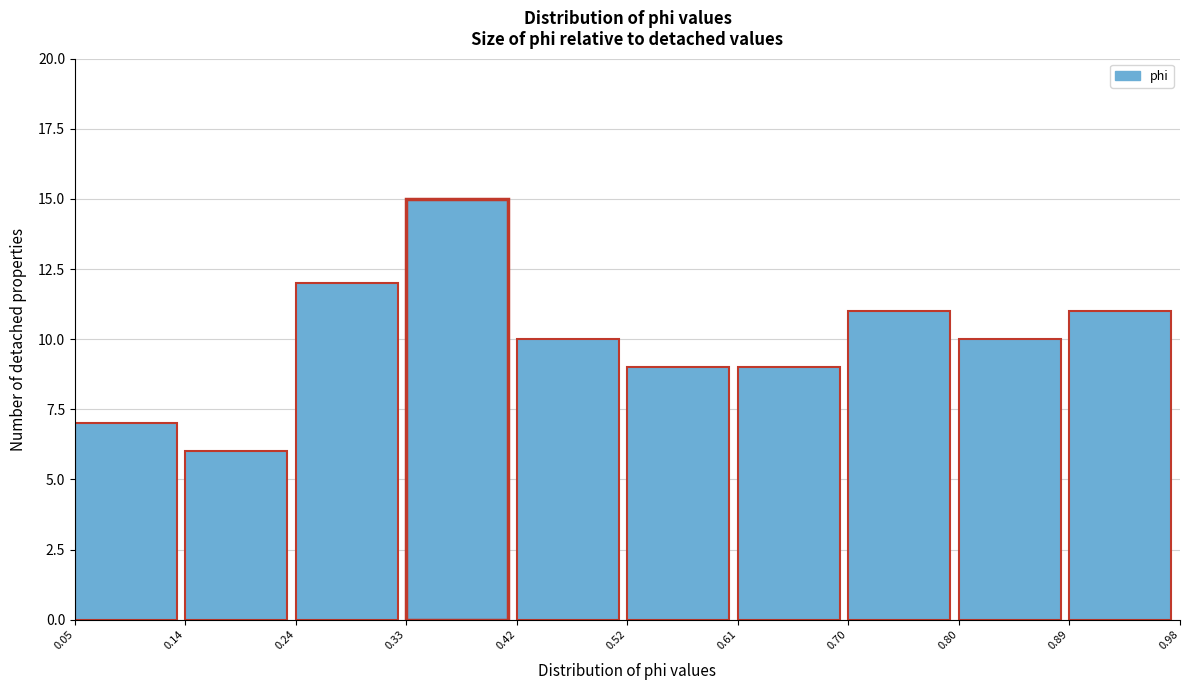

Over which range of the x-axis is the bar tallest?

0.33 to 0.42